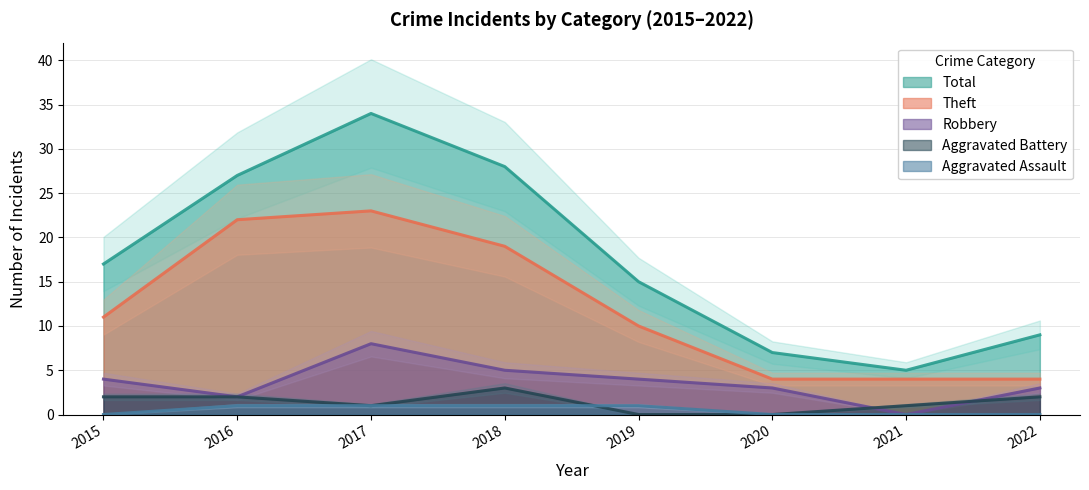

The value of Total at 2020 is 7. True or false?

True